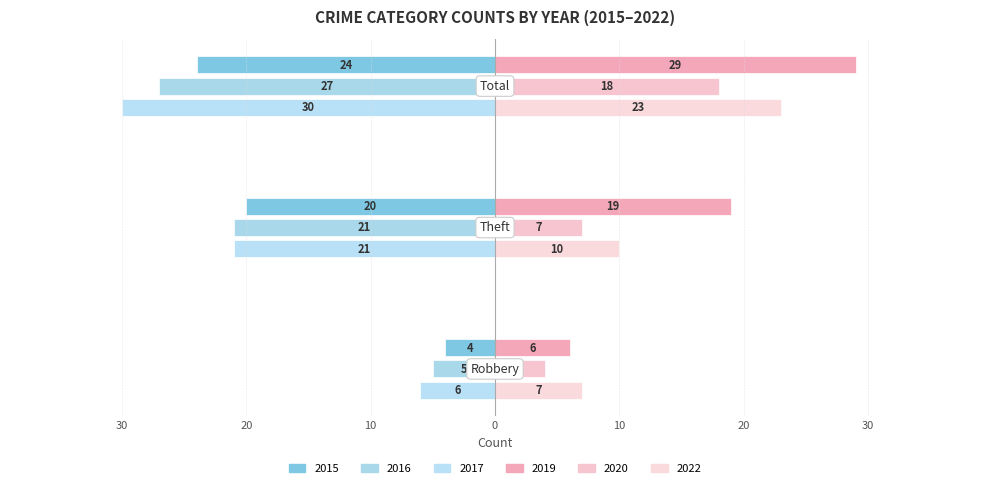

Reading left to right, list all the values displayed in this chart.

2015: -4	-20	-24
2017: -6	-21	-30
2019: 6	19	29
2022: 7	10	23
2020: 4	7	18
2016: -5	-21	-27